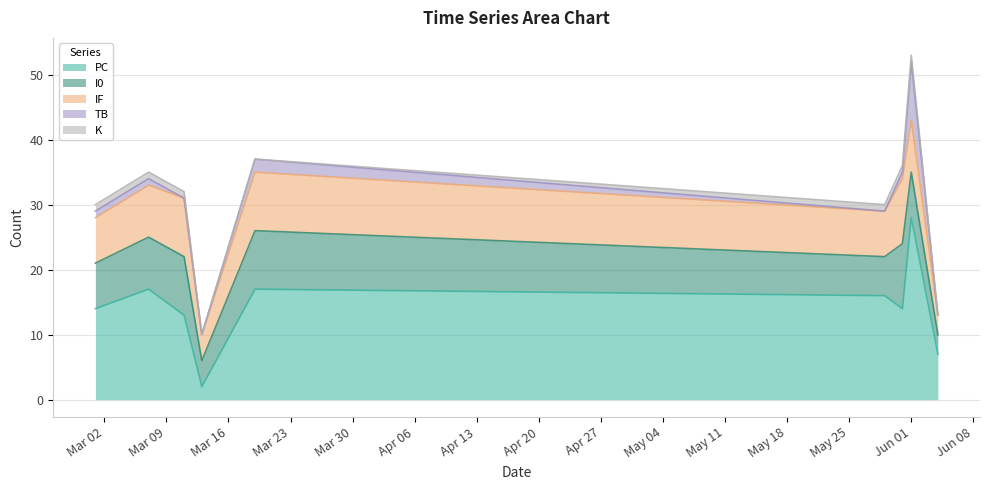

Which has a higher value, 2021-05-29 or 2021-03-11?

2021-05-29